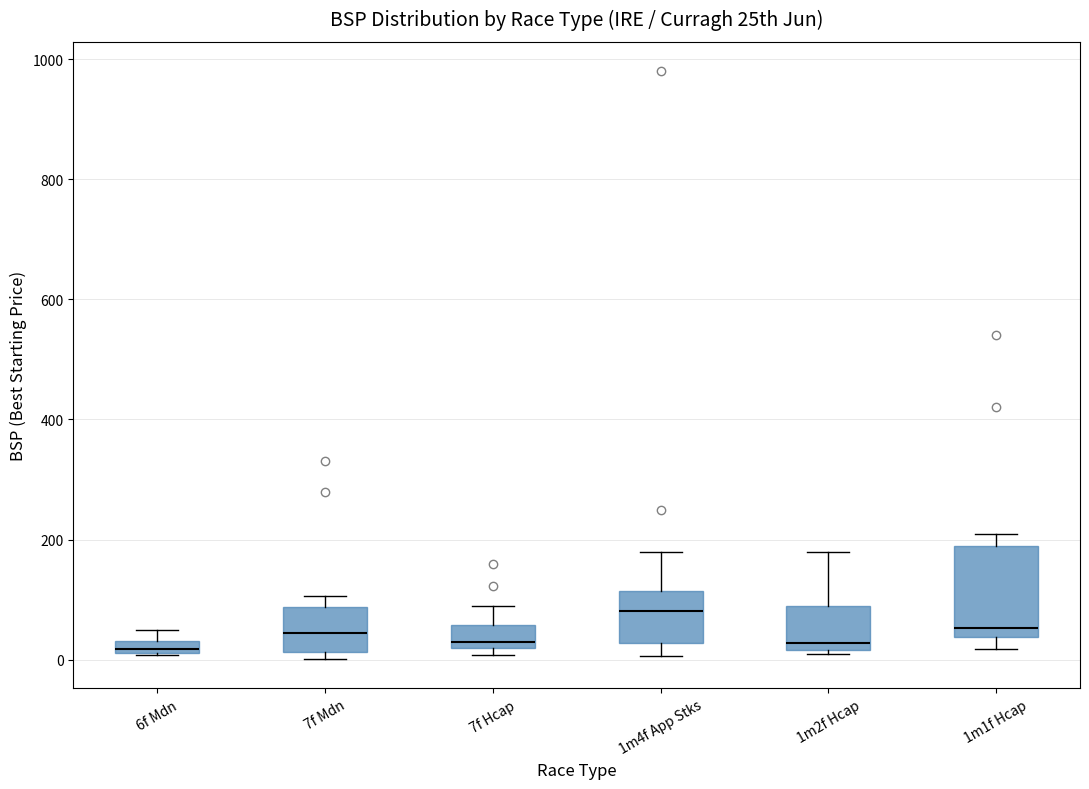

Where is the lower edge of the box for 7f Hcap on the y-axis? The values are not printed on the chart, so give them approximately, as read against the axis.

20